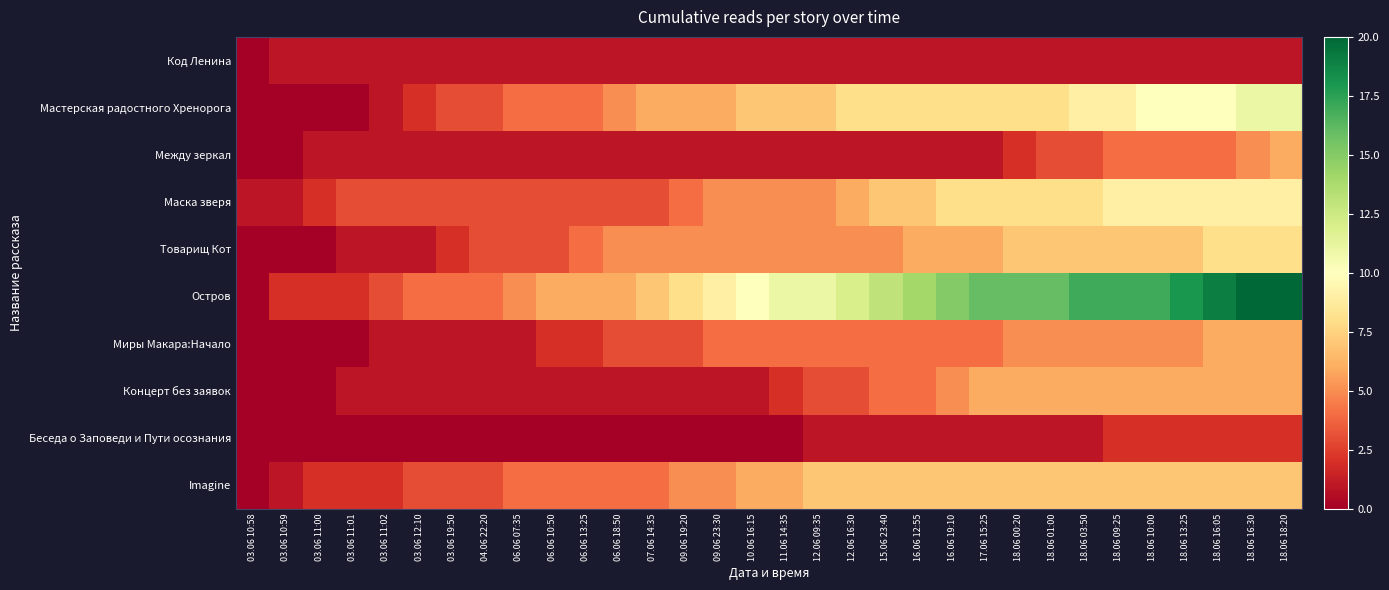

Which has a higher value, 03.06 10:59 or 09.06 23:30?

03.06 10:59